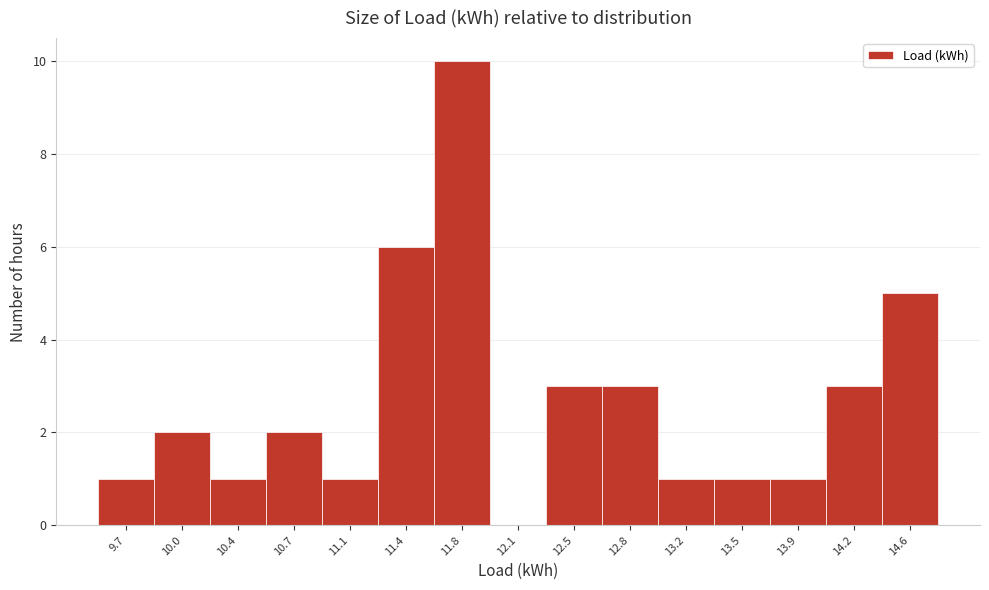

Reading left to right, extract all data points from this chart.

9.7=1	10.0=2	10.4=1	10.7=2	11.1=1	11.4=6	11.8=10	12.1=0	12.5=3	12.8=3	13.2=1	13.5=1	13.9=1	14.2=3	14.6=5